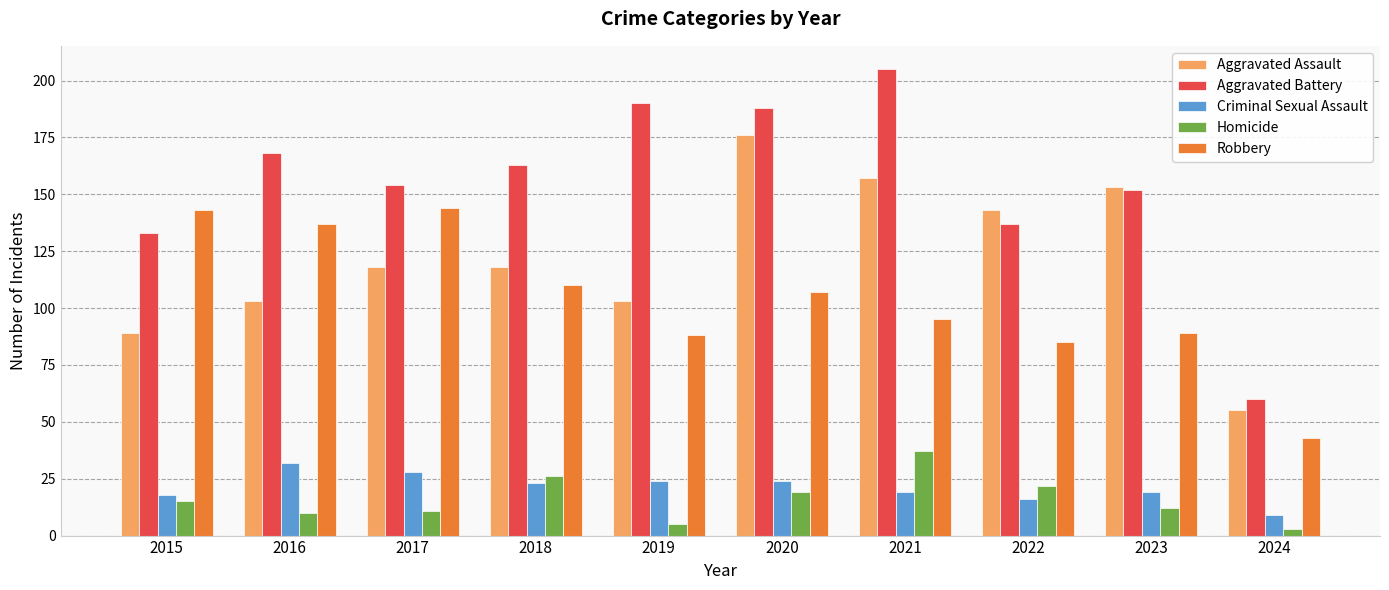

At 2024, list the series in order from smallest to largest.

Homicide, Criminal Sexual Assault, Robbery, Aggravated Assault, Aggravated Battery